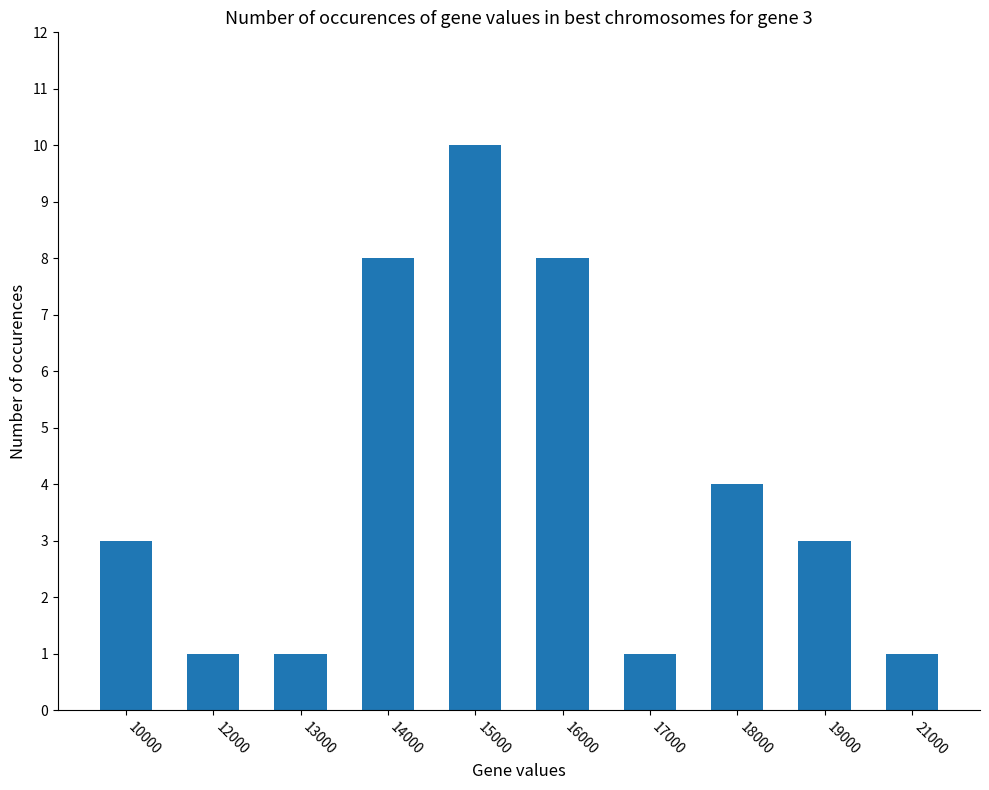

Reading right to left, what are all the values shown in this chart?

1	3	4	1	8	10	8	1	1	3